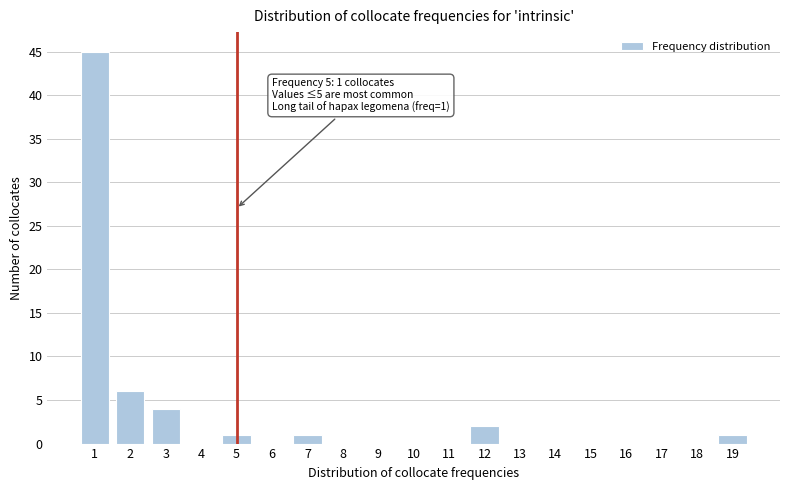

Reading left to right, transcribe all the data shown in this chart.

1=45	2=6	3=4	4=0	5=1	6=0	7=1	8=0	9=0	10=0	11=0	12=2	13=0	14=0	15=0	16=0	17=0	18=0	19=1